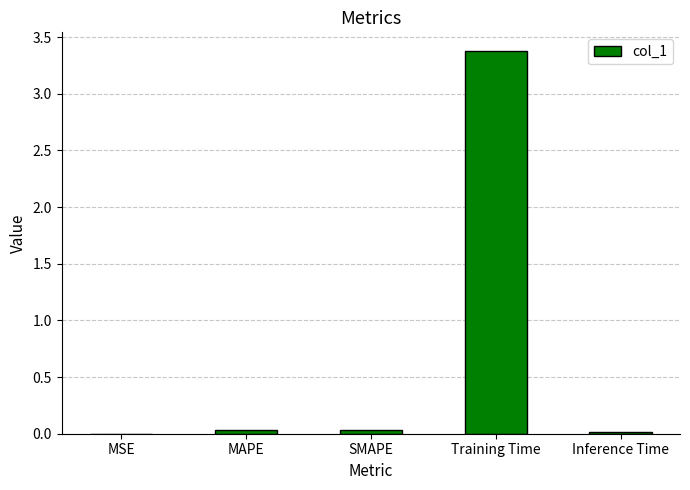

What is the sum of all values?

3.5